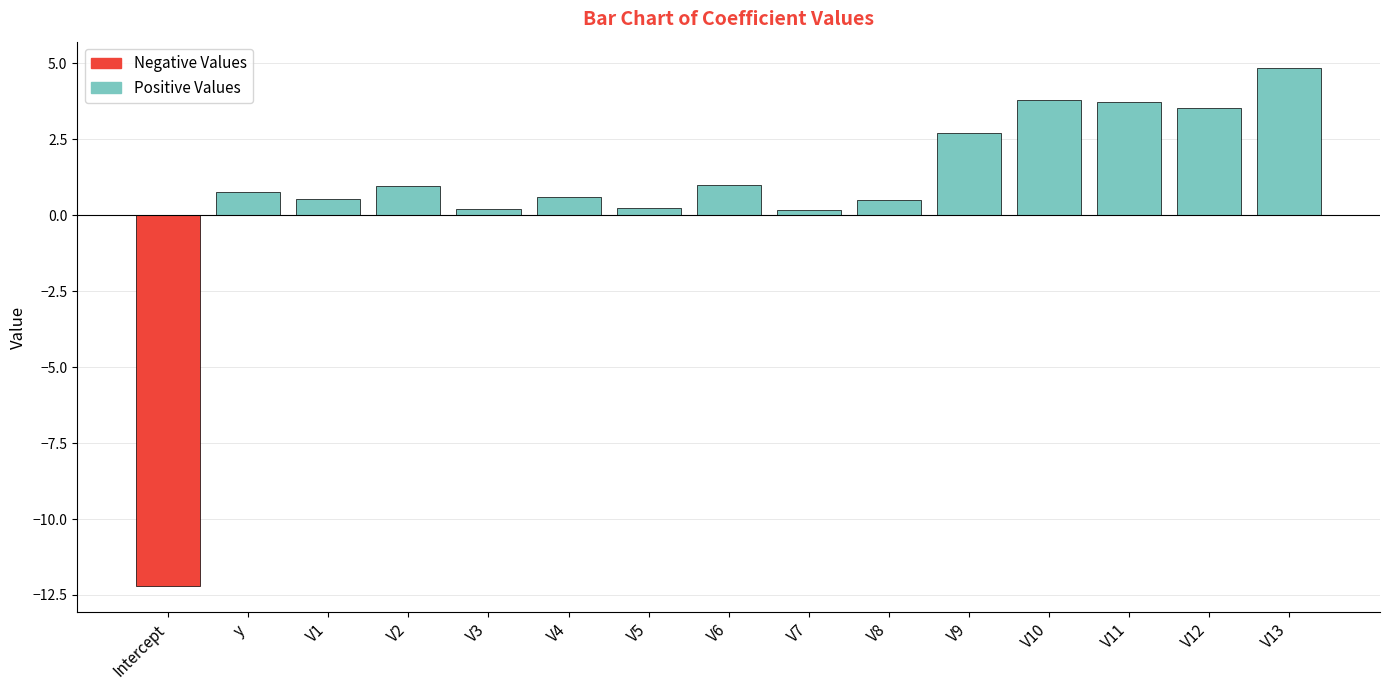

What is the sum of all values?

11.3